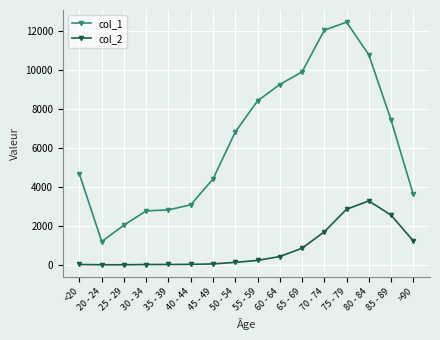

In col_2, how many points are lower than both neighbors (excluding endpoints)?

1